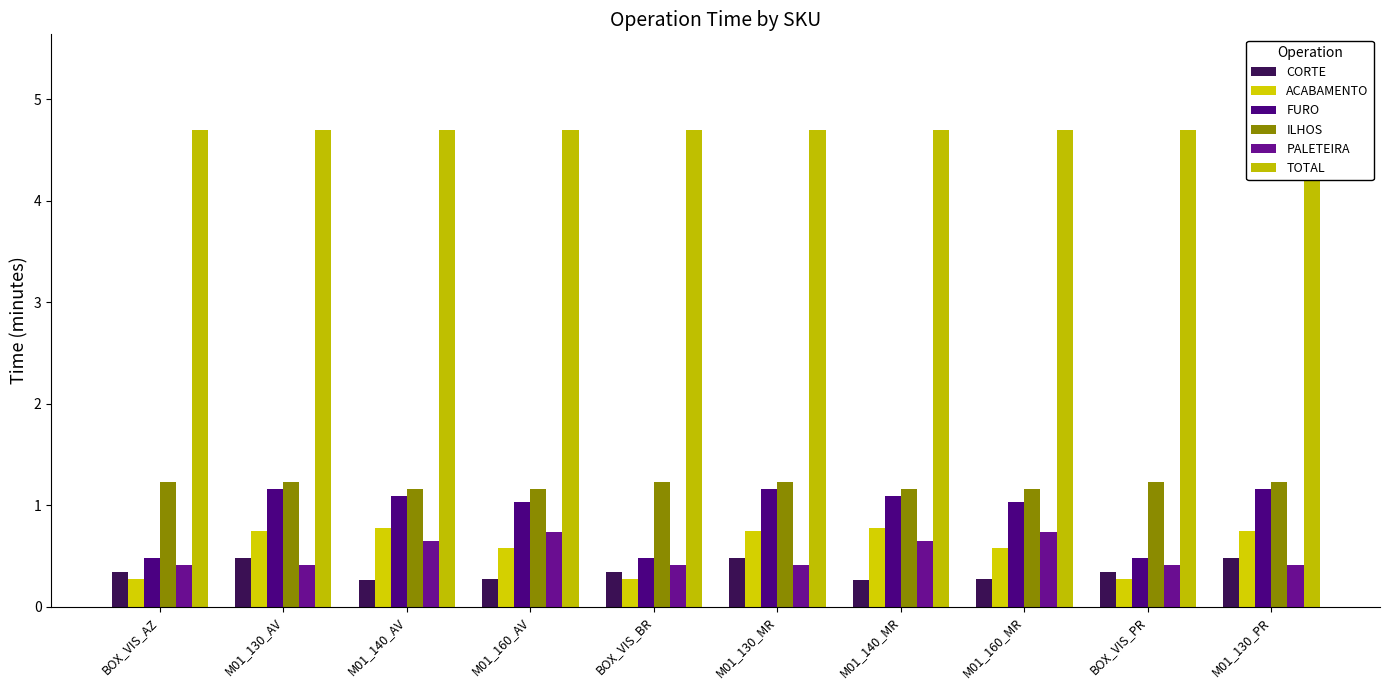

What are all the series names shown in the legend?

CORTE, ACABAMENTO, FURO, ILHOS, PALETEIRA, TOTAL